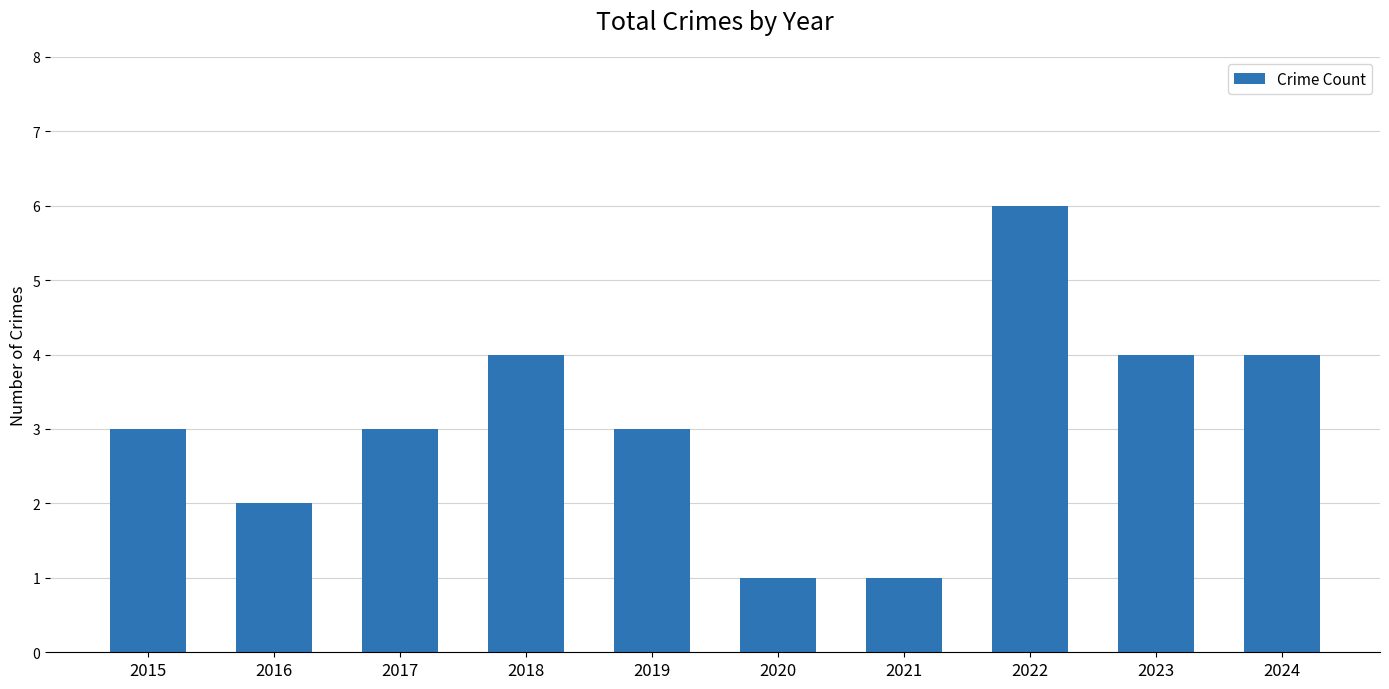

Approximately how many times larger is the value at 2023 compared to 2018?

1.0